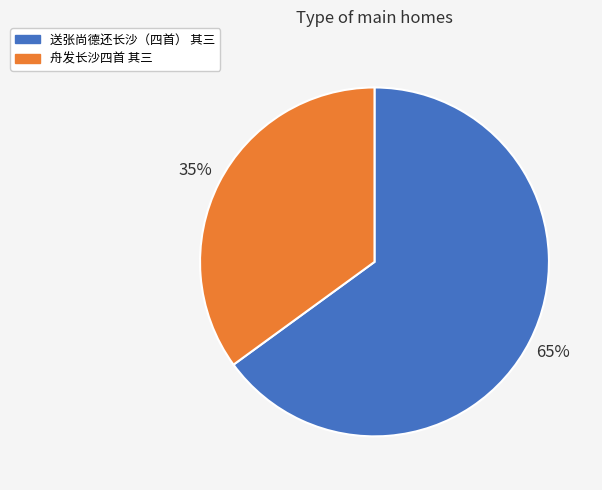

What is the largest slice in the pie chart?

送张尚德还长沙（四首） 其三